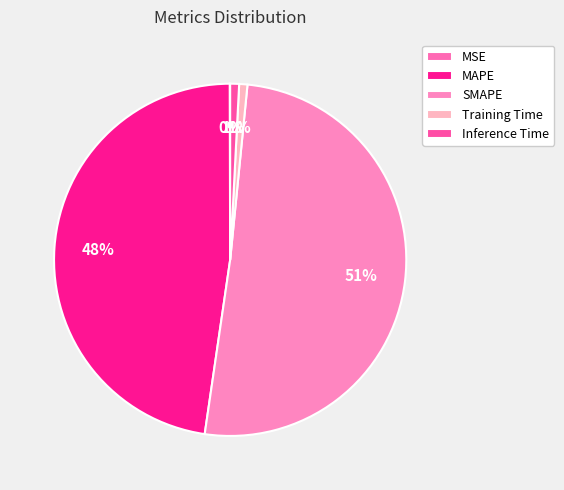

To the nearest percent, what is the difference between the largest and smallest slice percentages?

51%